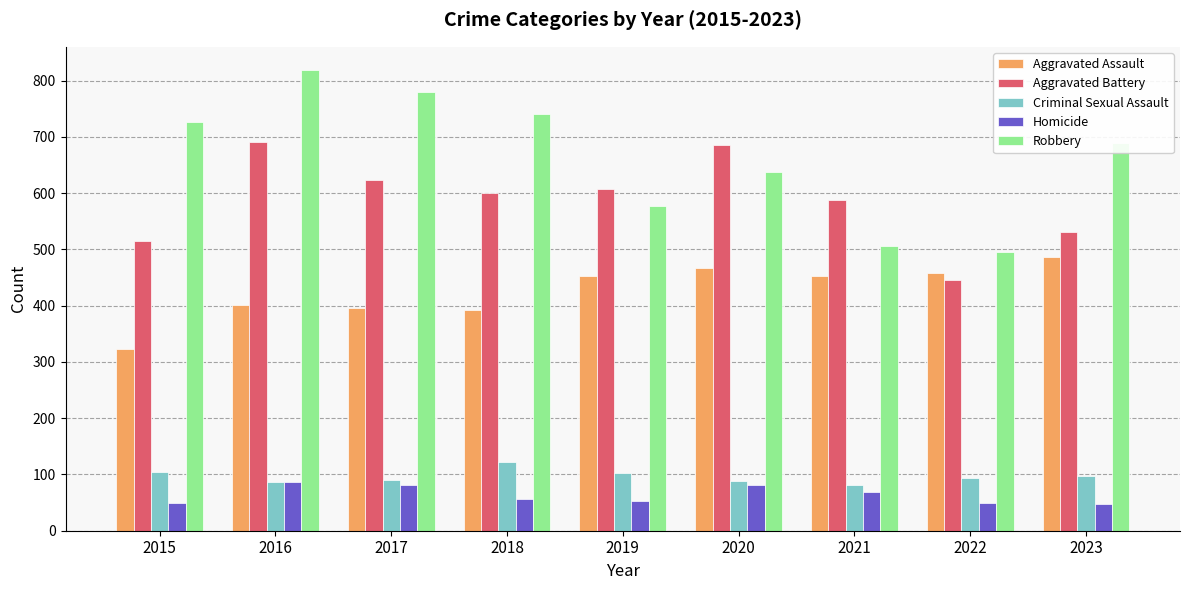

Which series has the widest spread of values?

Robbery